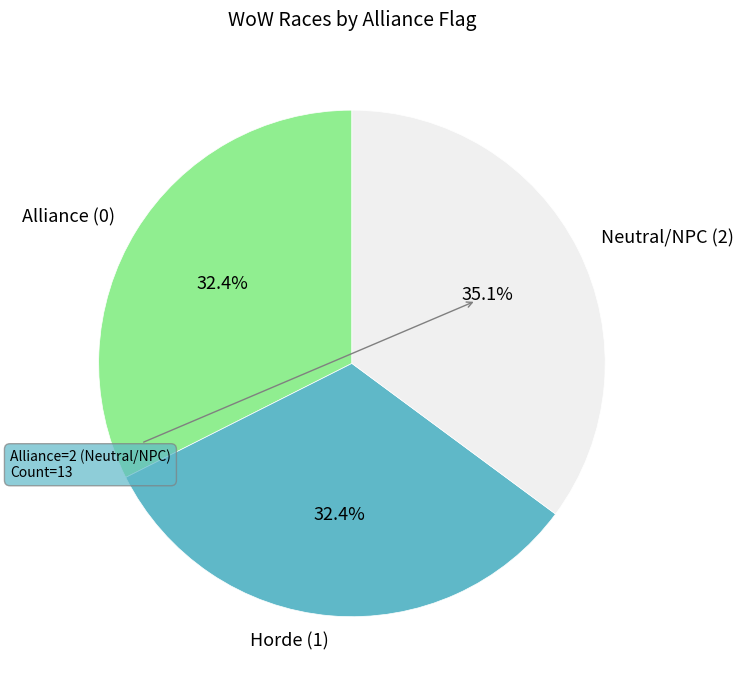

Is there any slice that represents more than half of the pie?

No